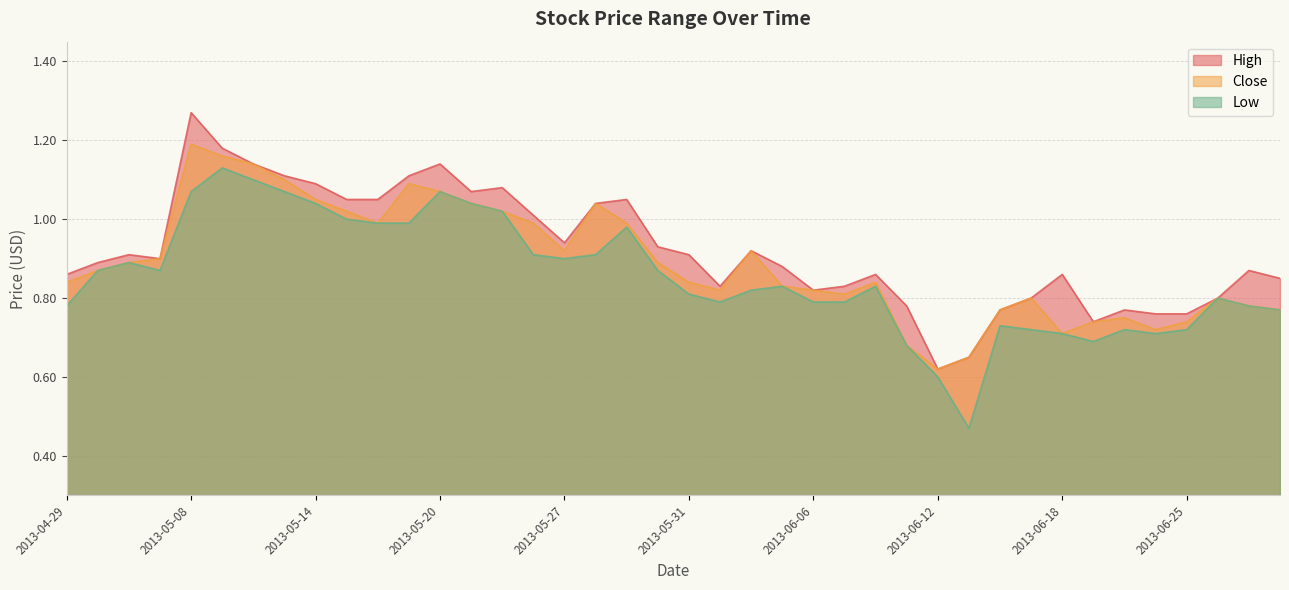

Which category has the lowest value in the Low series?

2013-06-13